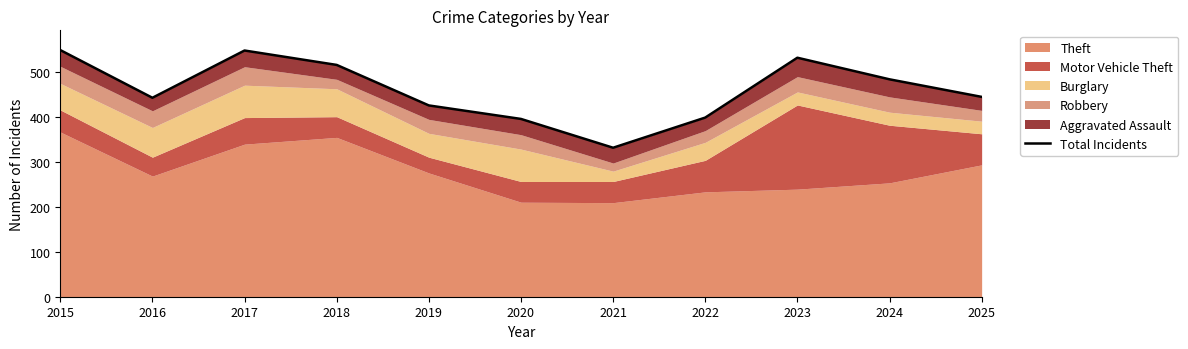

Is it true that the value at 2024 is 483?

True